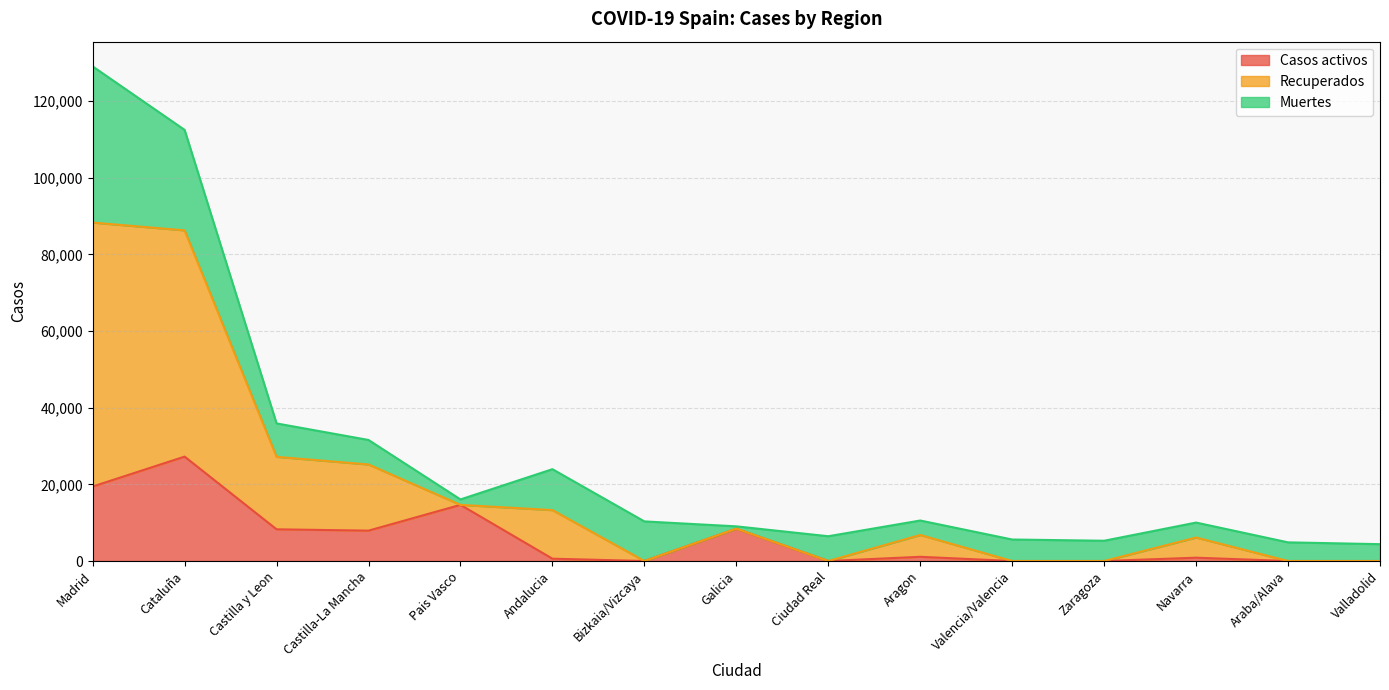

The value of Casos activos at Araba/Alava is -11142. True or false?

False